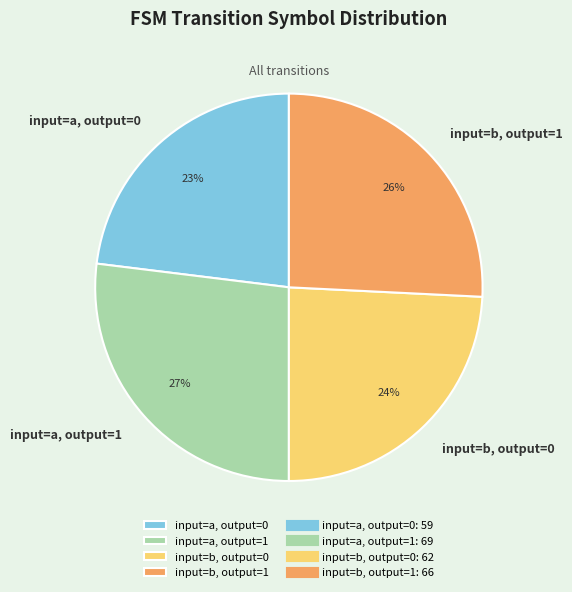

Is the sum of input=a, output=1 and input=b, output=1 greater than half?

Yes